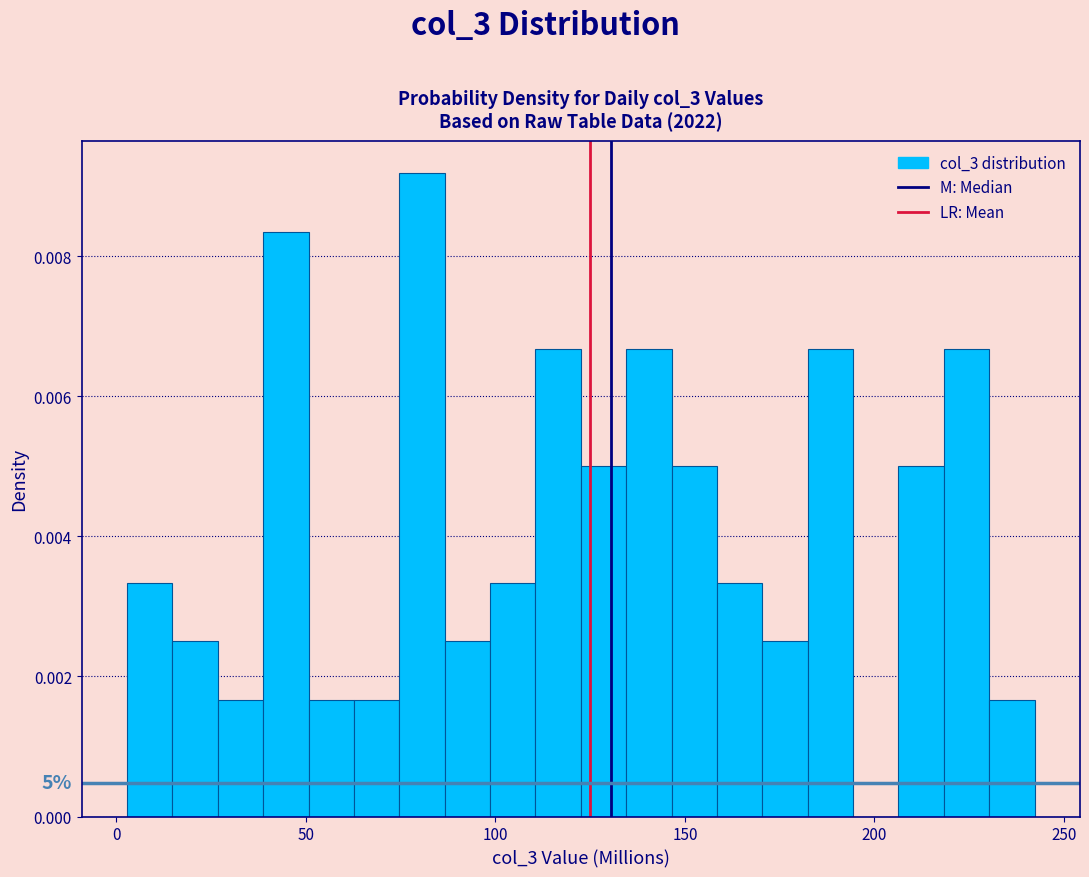

Around what value on the x-axis is the tallest bar? Give the approximate position of its centre, as read against the axis.

80